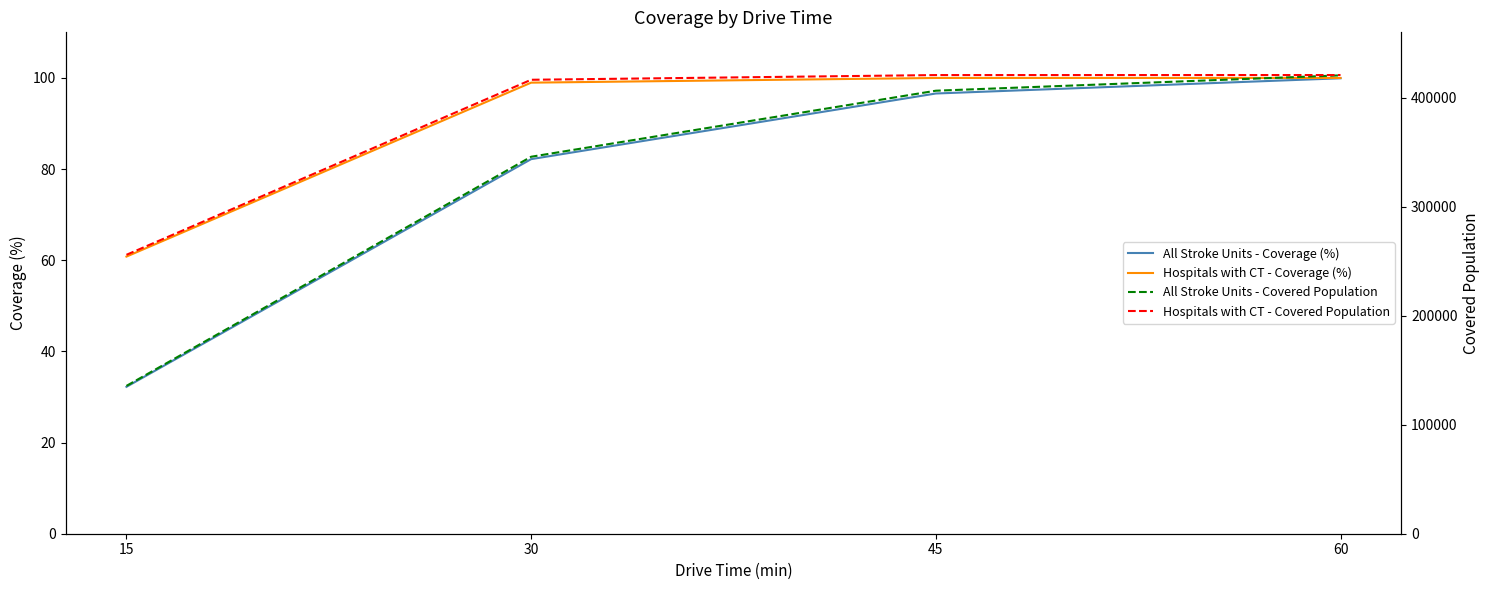

True or false: Hospitals with CT - Coverage (%) and All Stroke Units - Covered Population cross at least once.

False